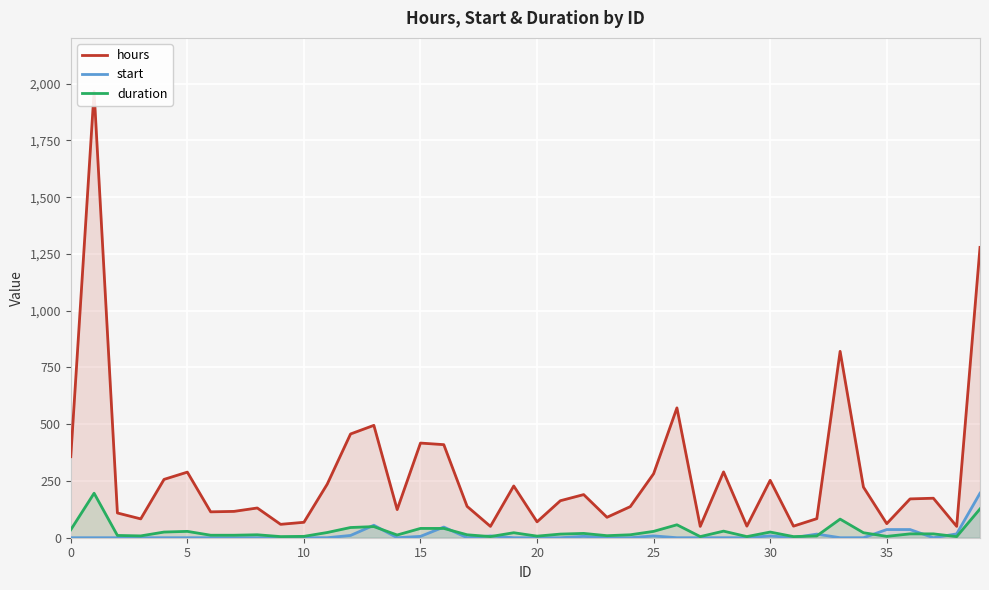

Which series has the largest range (max minus min)?

hours